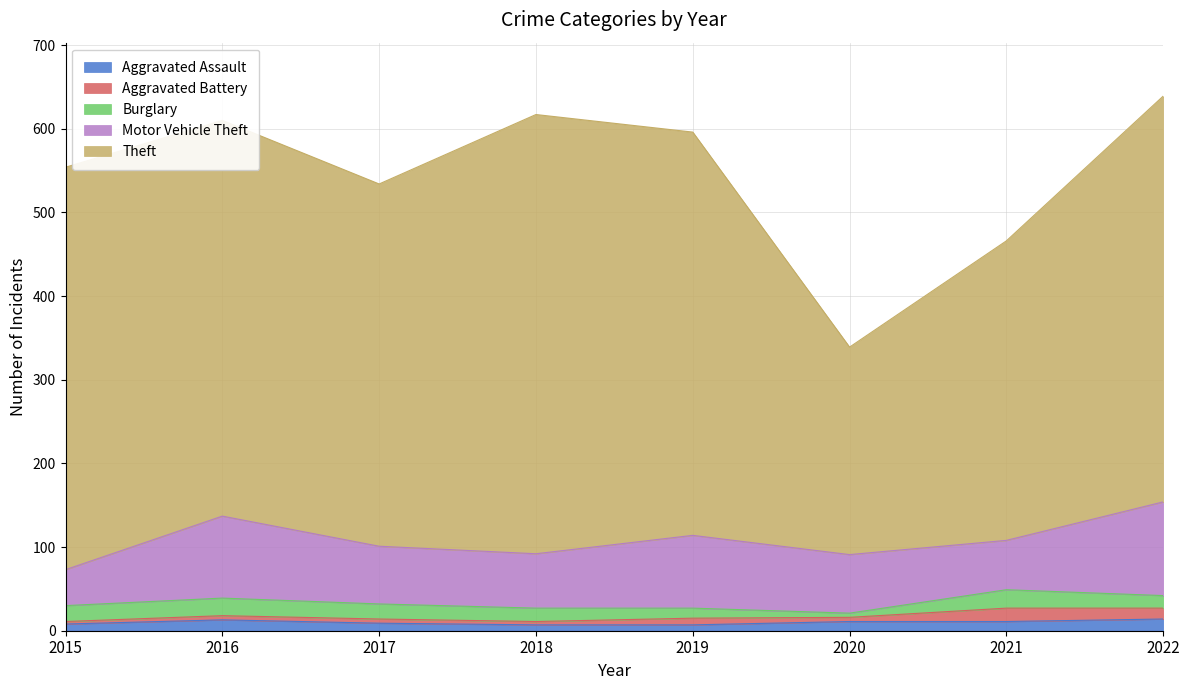

Which has a higher value, 2020 or 2022?

2022